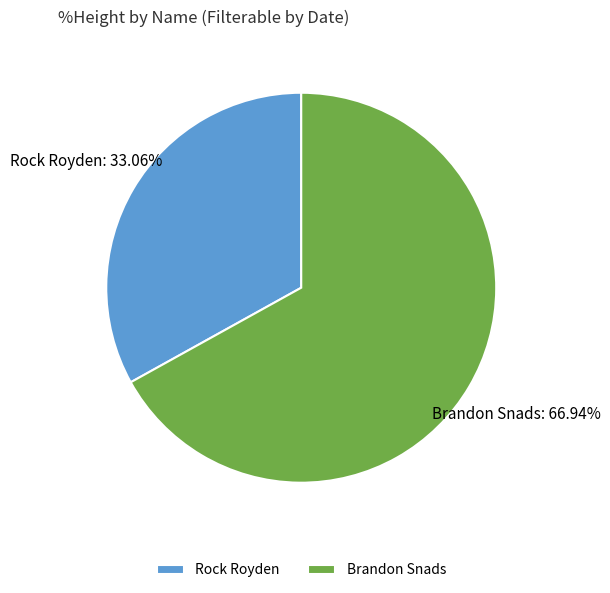

Which has a higher value, Brandon Snads or Rock Royden?

Brandon Snads